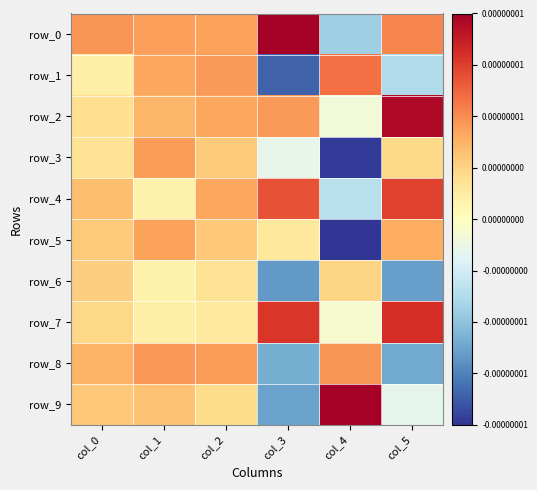

The row_3 series shows 0.0 at col_0. True or false?

True